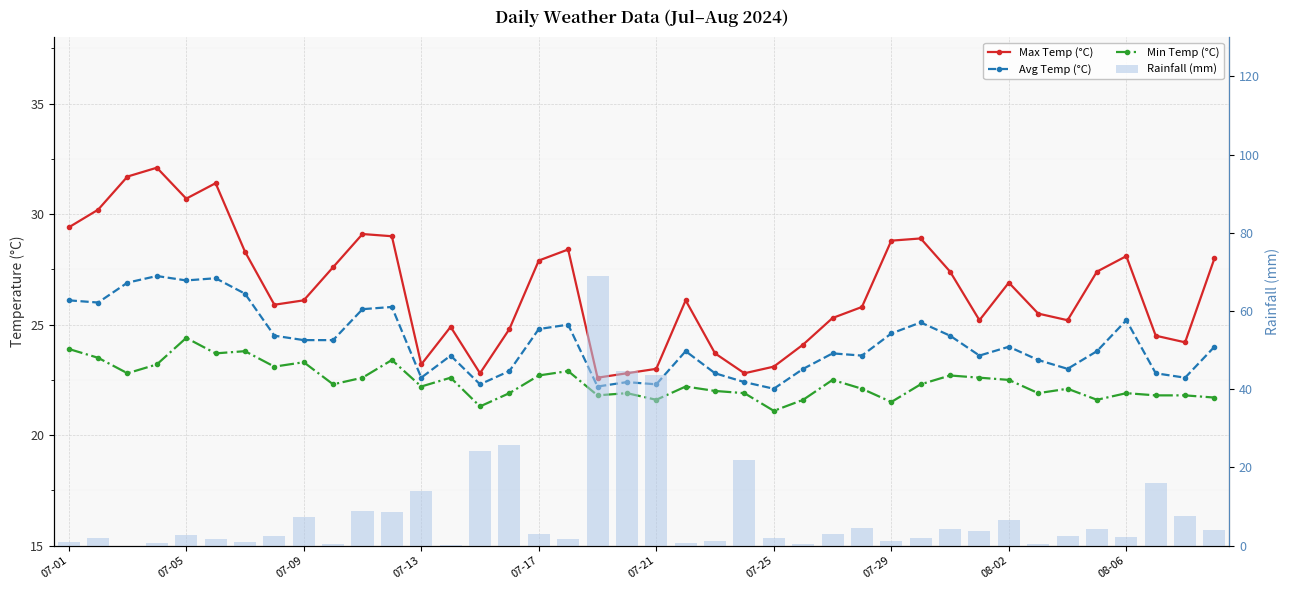

What is the spread (max minus min) of values at 15?

3.9